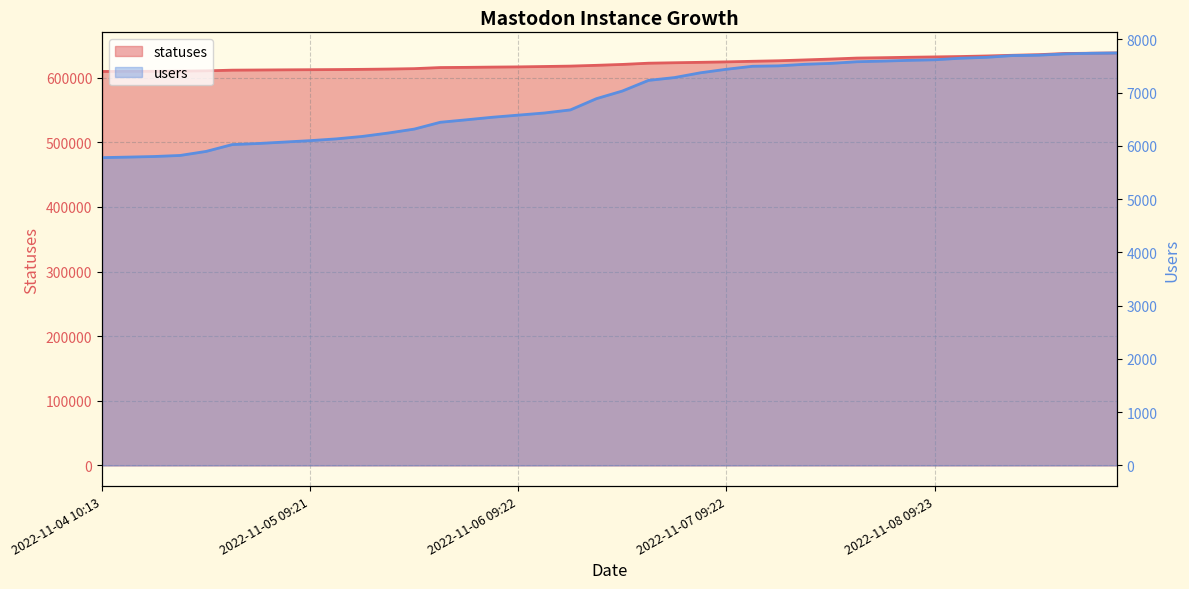

What is the value of the users point at the 26th from the left?

7493